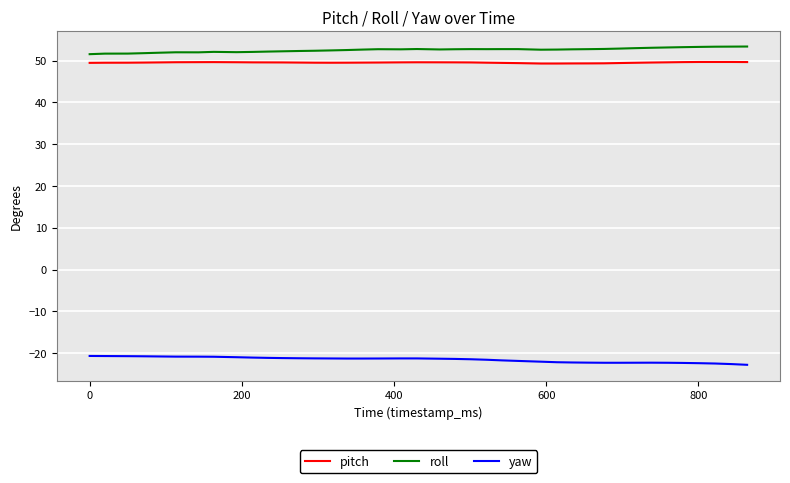

What is the difference between the maximum and minimum values in the yaw series?

2.1